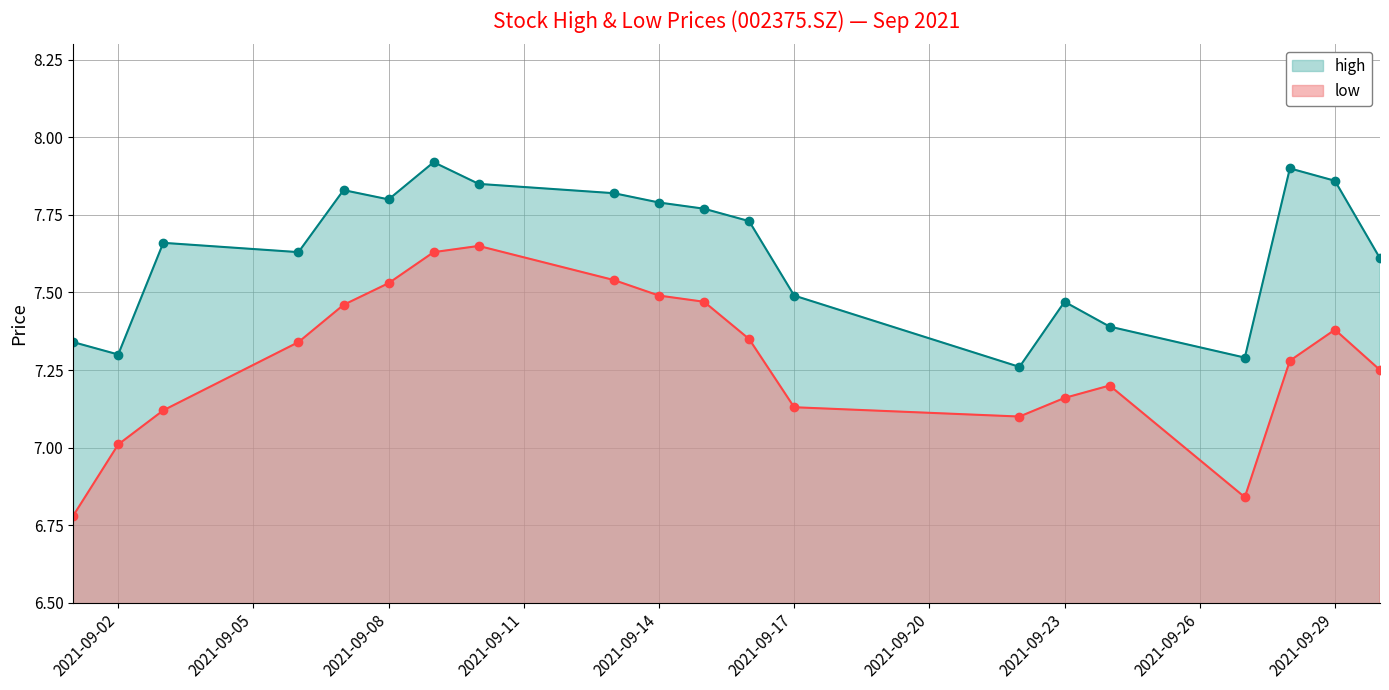

True or false: low and high intersect in this chart.

False